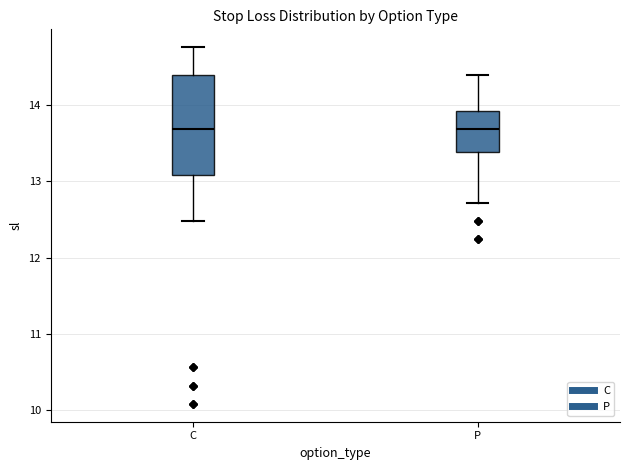

Reading left to right, transcribe this box plot: for each box, give where its median line is, the range the box spans, and where its two whiskers end, as read against the y-axis. The values are not printed on the chart, so give them approximately, as read against the axis.

C: median 13.7, box 13.1 to 14.4, whiskers 12.5 to 14.8
P: median 13.7, box 13.4 to 13.9, whiskers 12.7 to 14.4